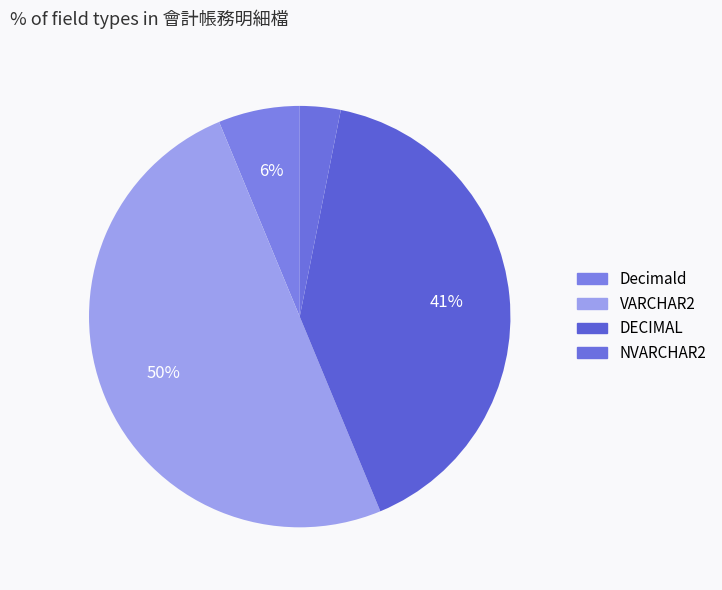

How many slices are in this pie chart?

4